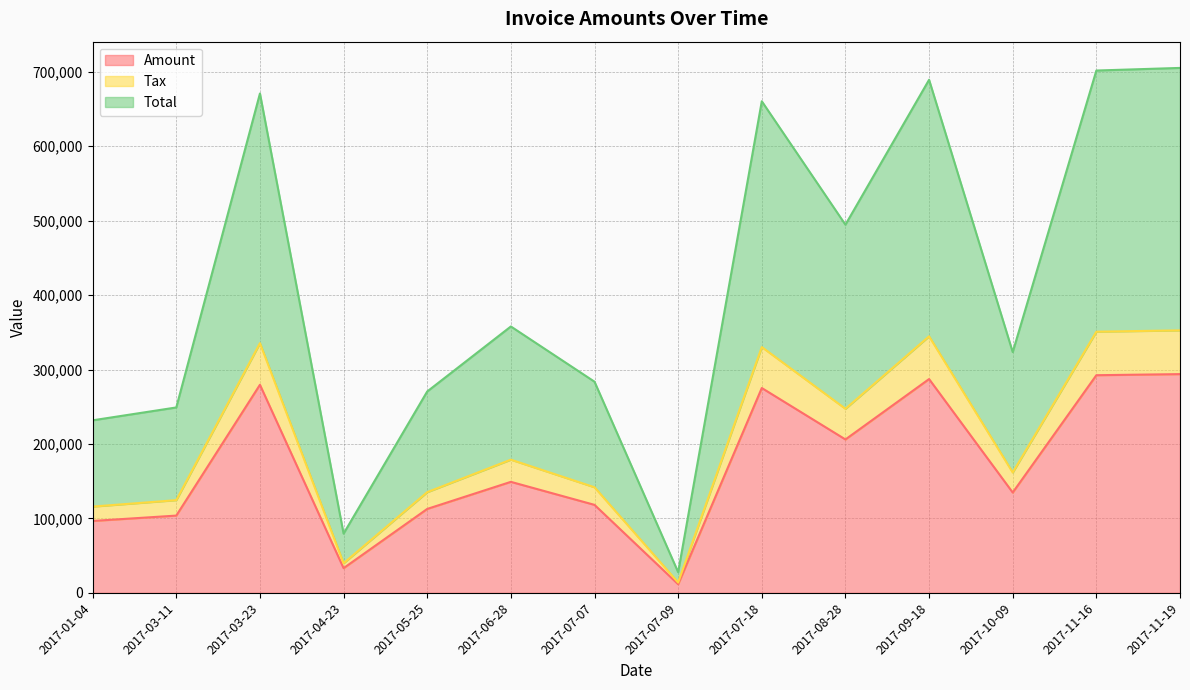

True or false: Total has a value of 209056.7 at 2017-03-23.

False